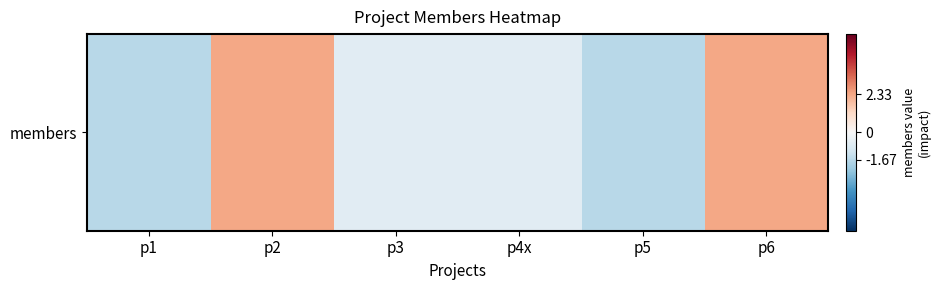

Reading left to right, list all the values displayed in this chart.

-1.7	2.3	-0.7	-0.7	-1.7	2.3